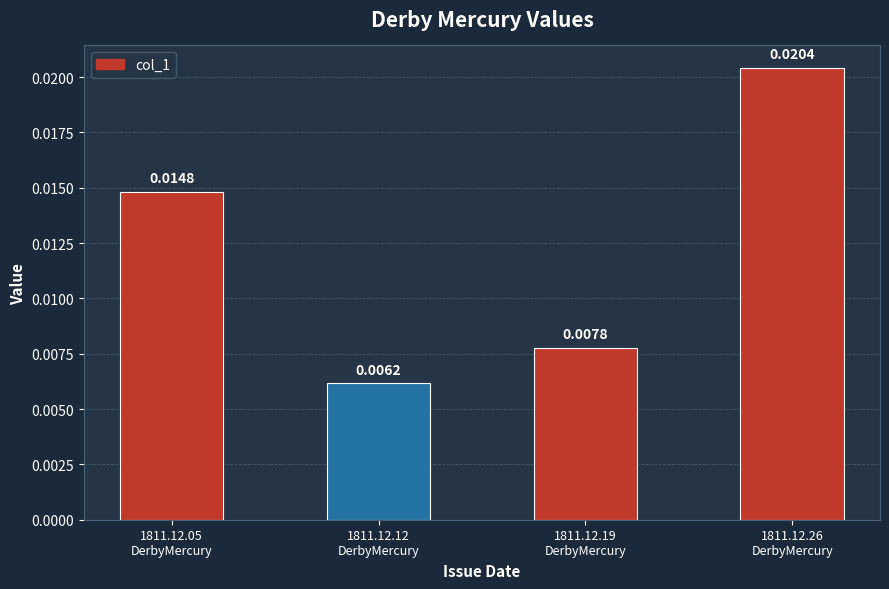

Rank the categories by value from lowest to highest.

1811.12.12
DerbyMercury, 1811.12.19
DerbyMercury, 1811.12.05
DerbyMercury, 1811.12.26
DerbyMercury